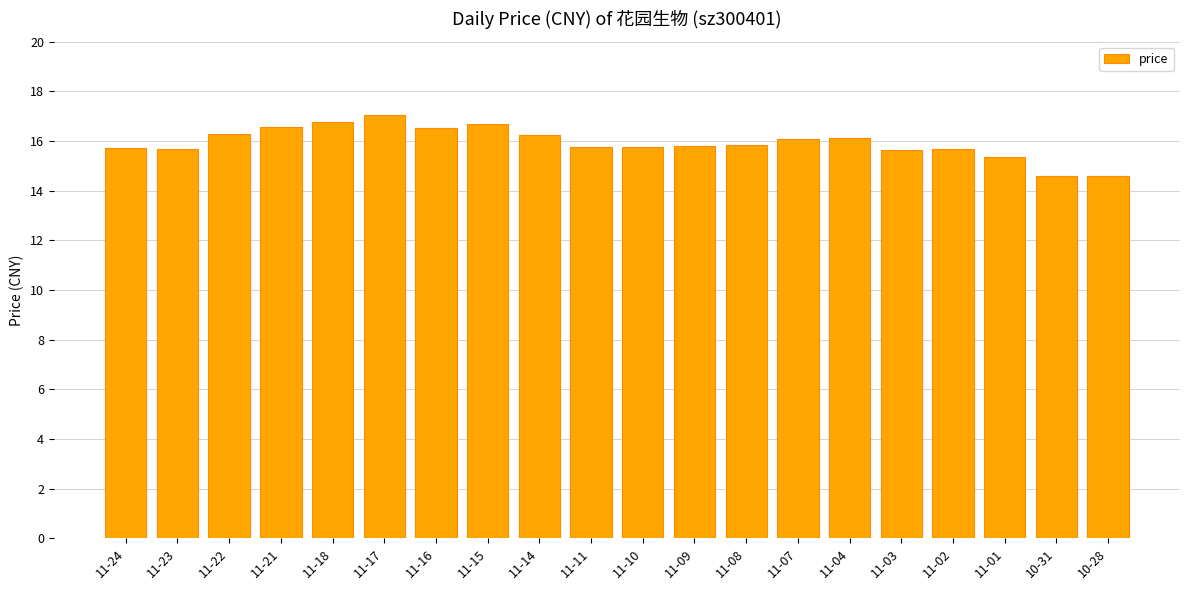

Which category has the highest value across all series?

11-17